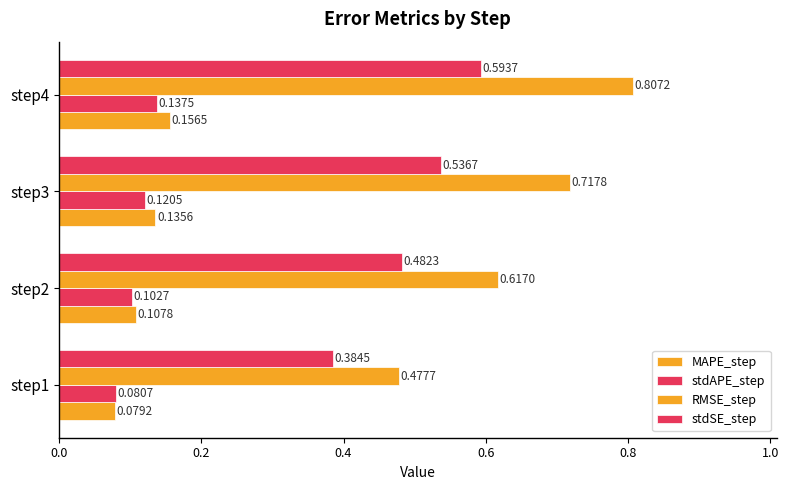

What is the average value of the RMSE_step series?

0.7